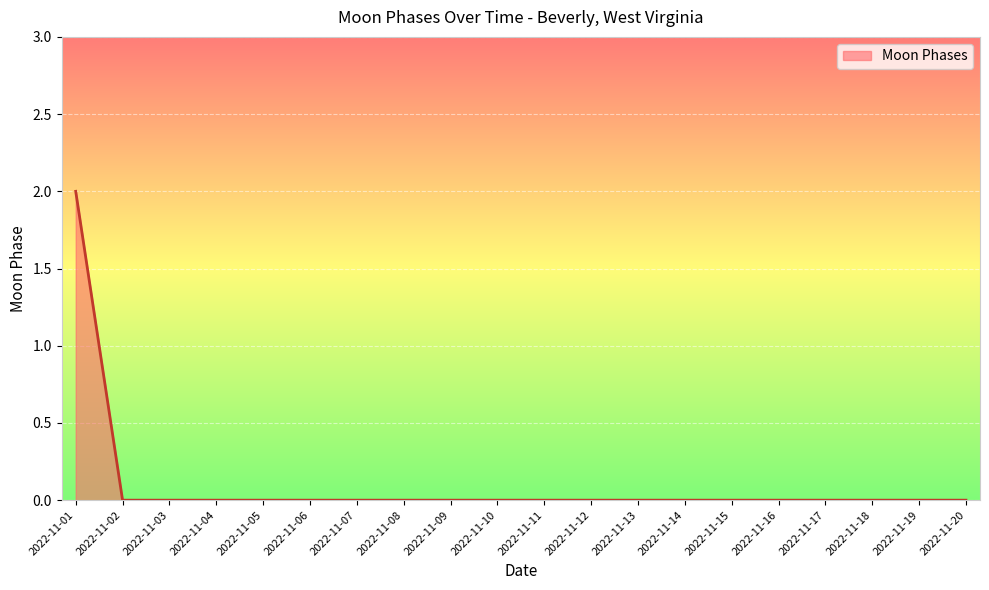

True or false: the data shows 1 at 2022-11-15.

False